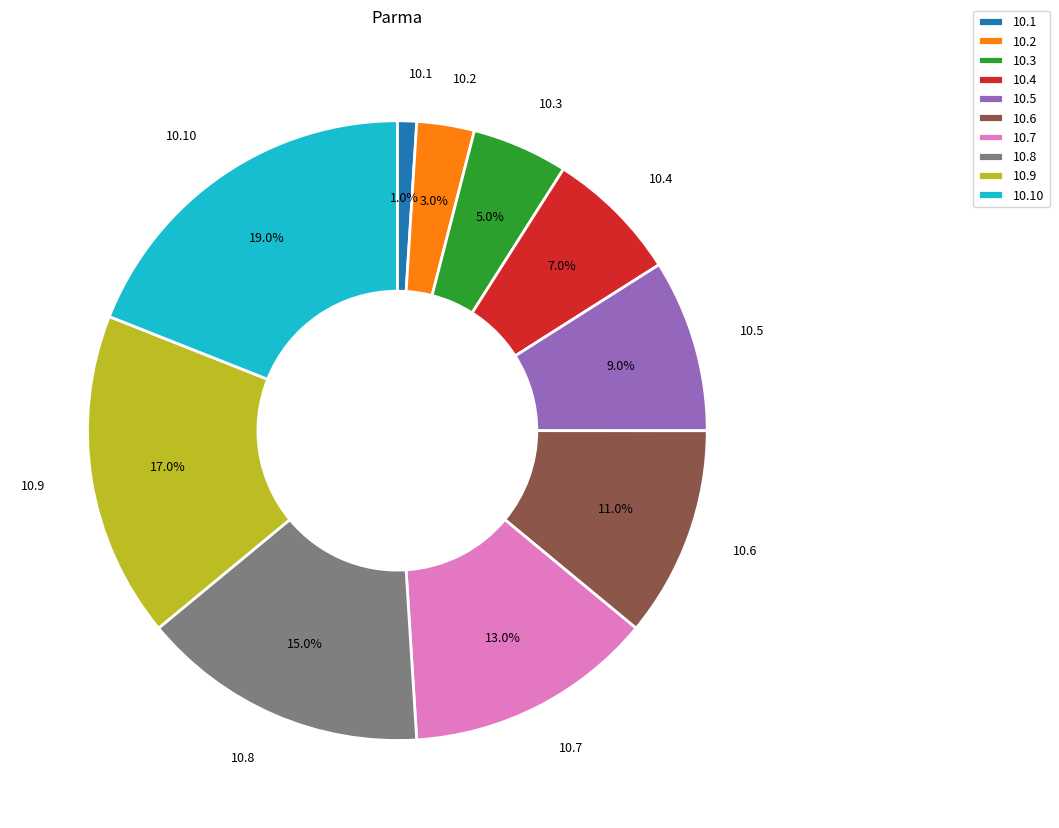

What percentage do 10.2 and 10.9 together represent?

20.0%